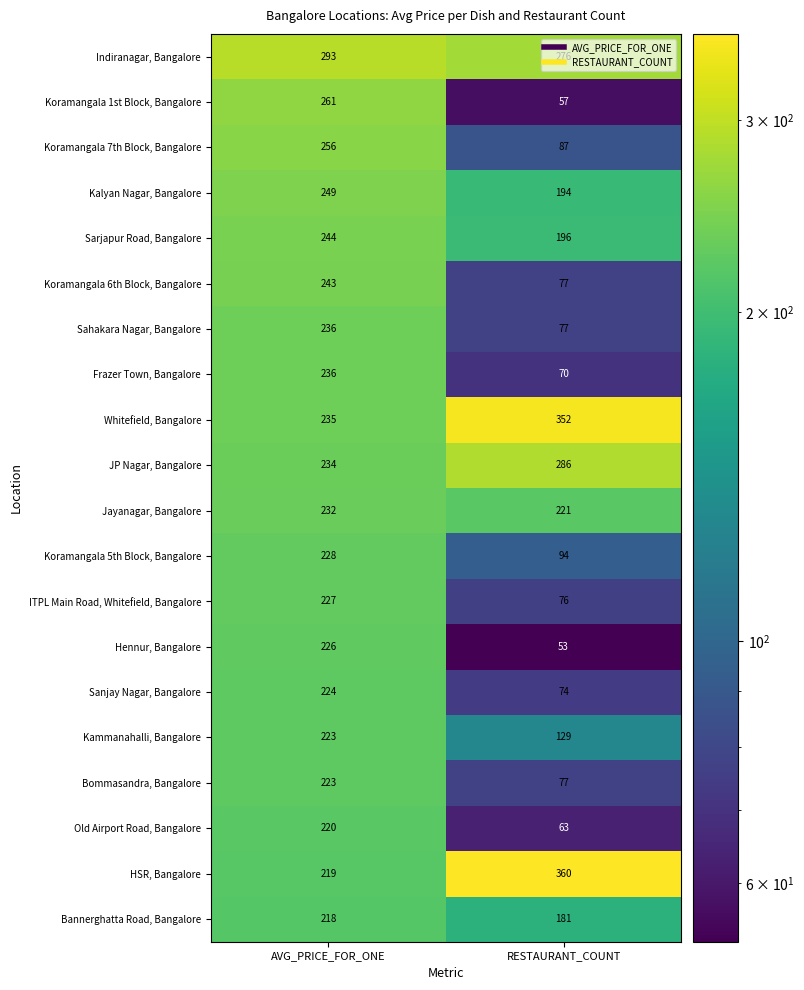

Read the Hennur, Bangalore value at AVG_PRICE_FOR_ONE, to the nearest 10.

230